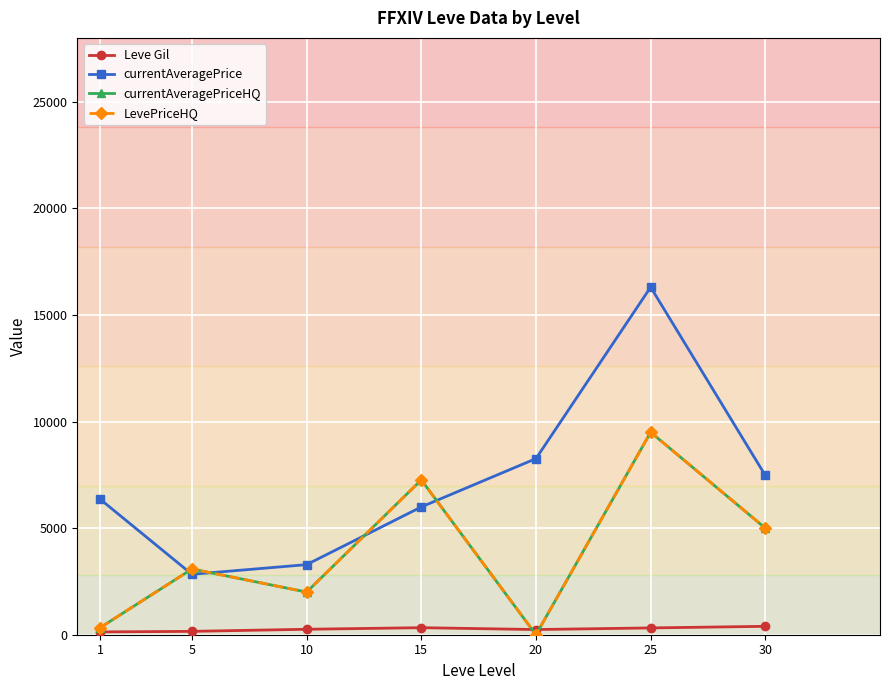

Is it true that currentAveragePriceHQ equals 11014.1 at 15?

False